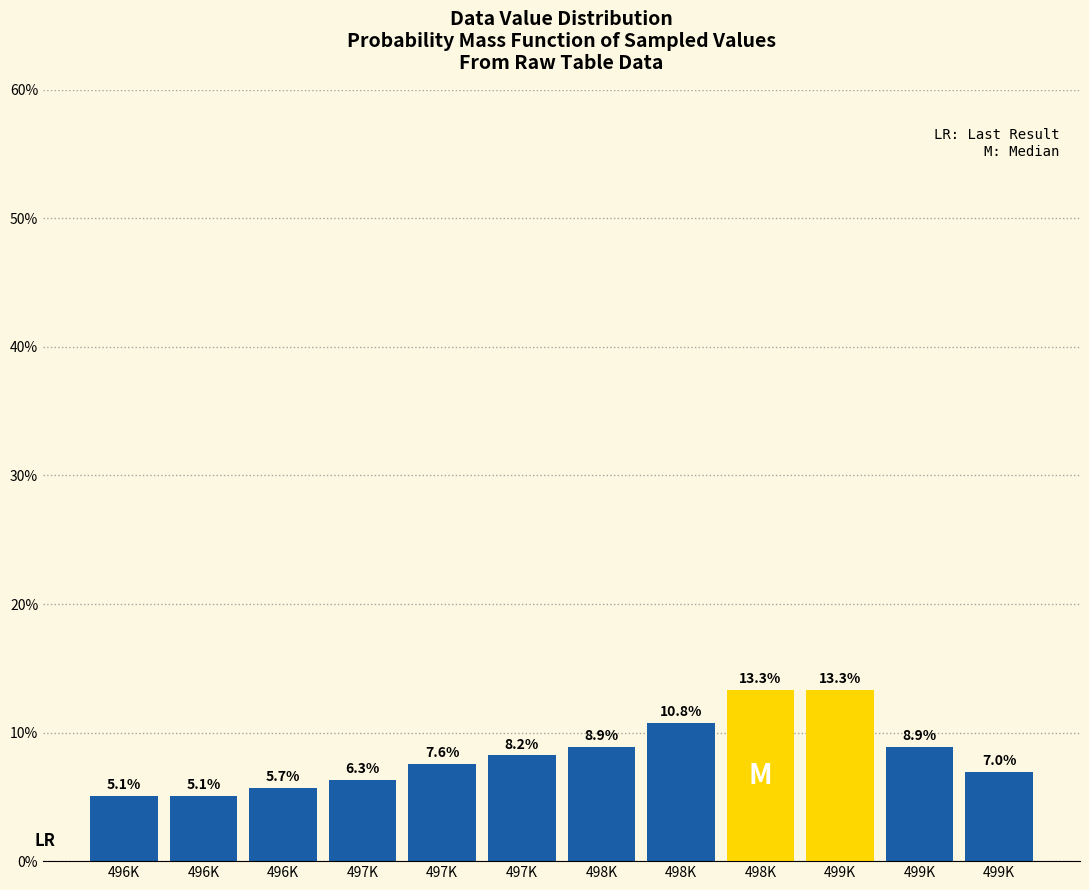

Are the bars horizontal?

No